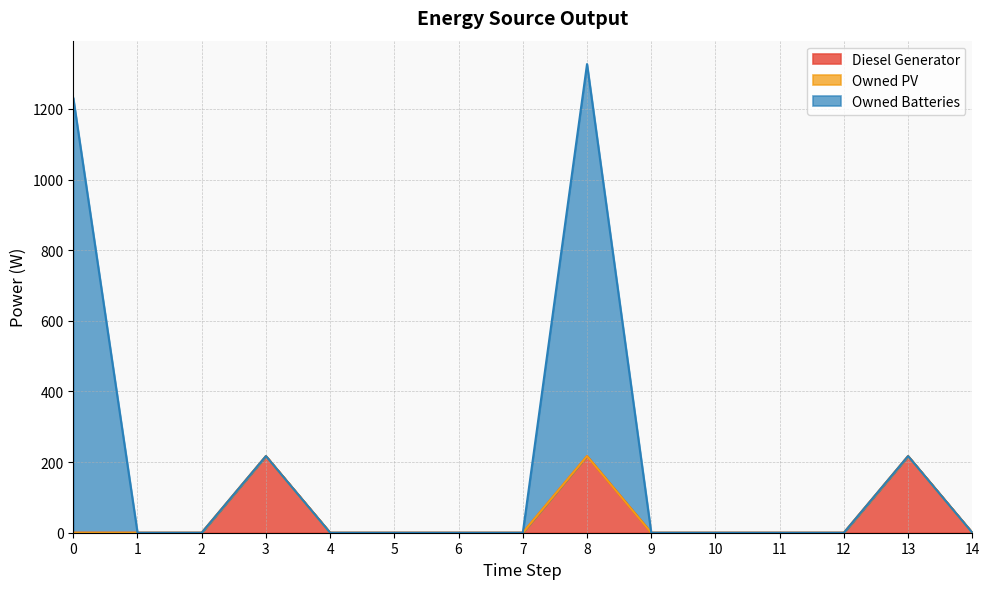

Which category has the highest value in the Diesel Generator series?

3